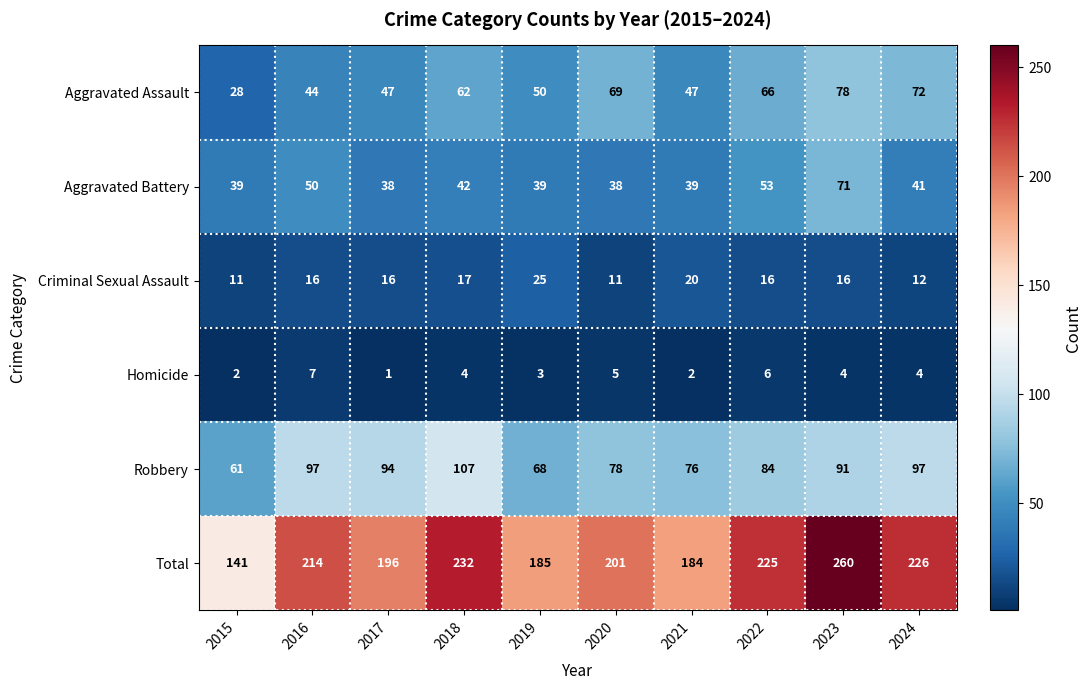

Which series has the widest spread of values?

Total